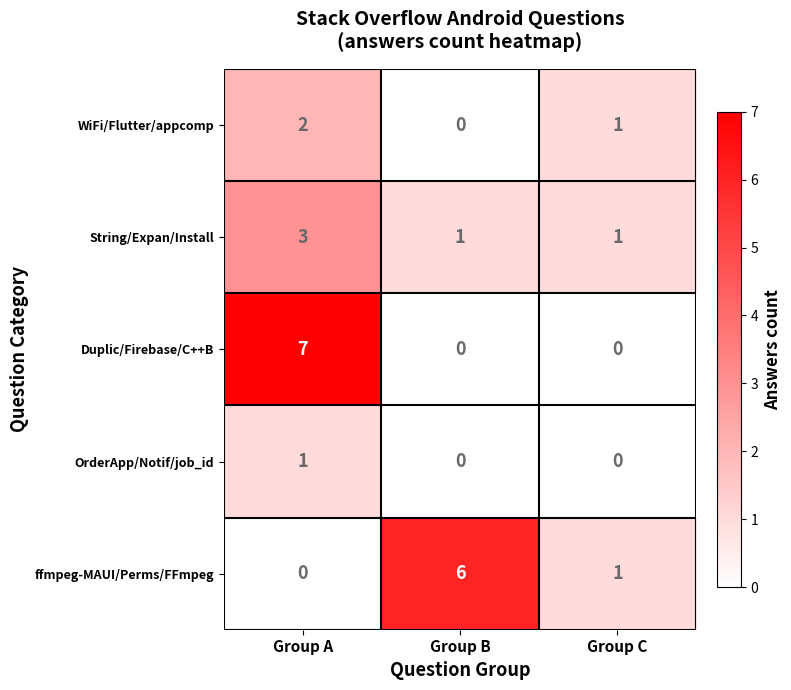

At which category is the sum across all series the highest?

Group A